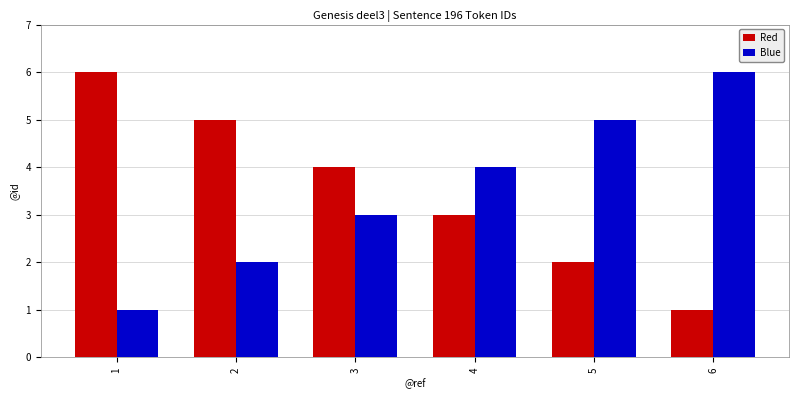

What is the difference between the highest and lowest values at 1?

5